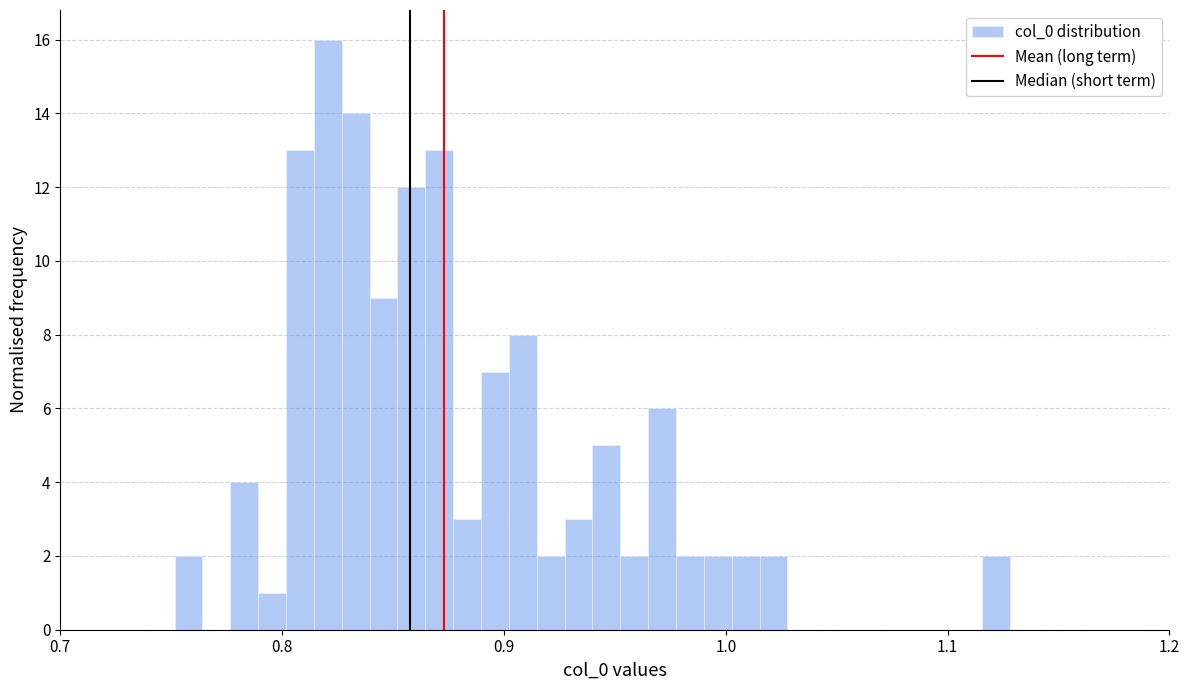

Read against the x-axis, roughly where is the centre of the tallest bar?

0.82